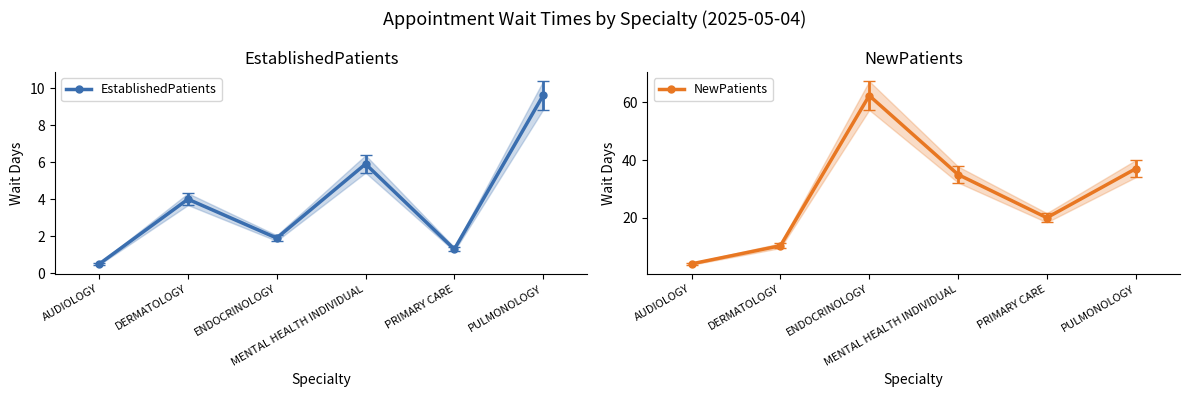

What is the spread (max minus min) of values at AUDIOLOGY?

3.5